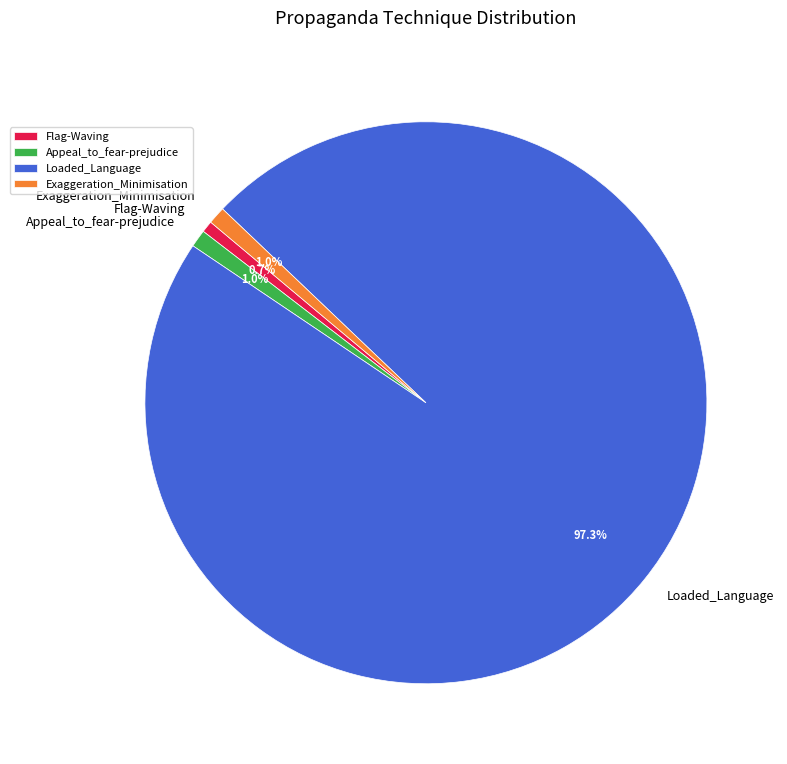

Which category has the biggest portion of the pie?

Loaded_Language